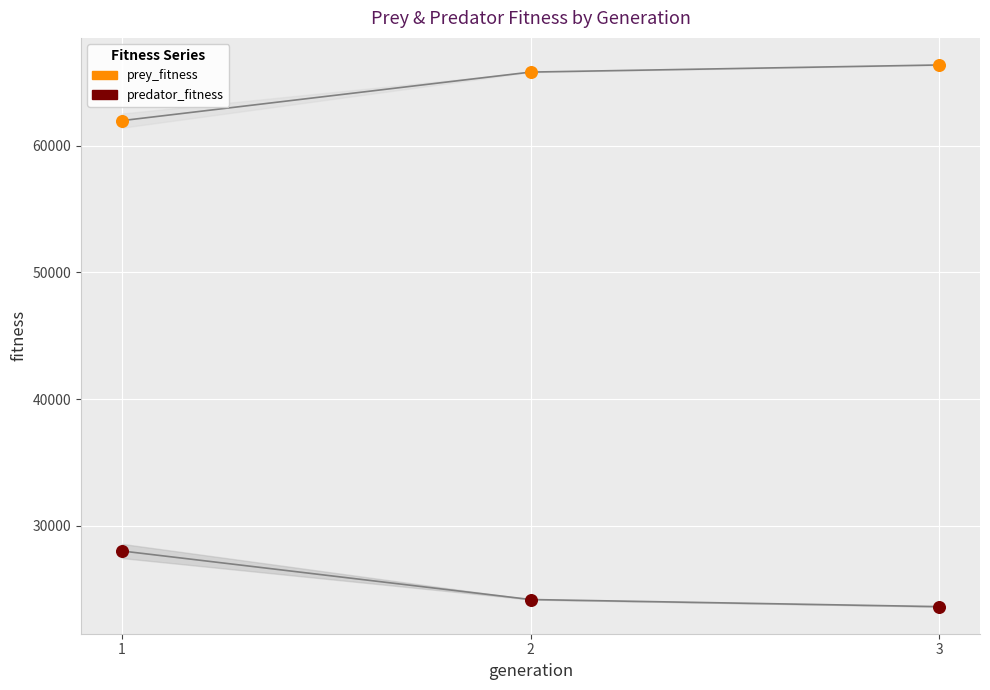

Across all data points, what is the average X value?

2.0